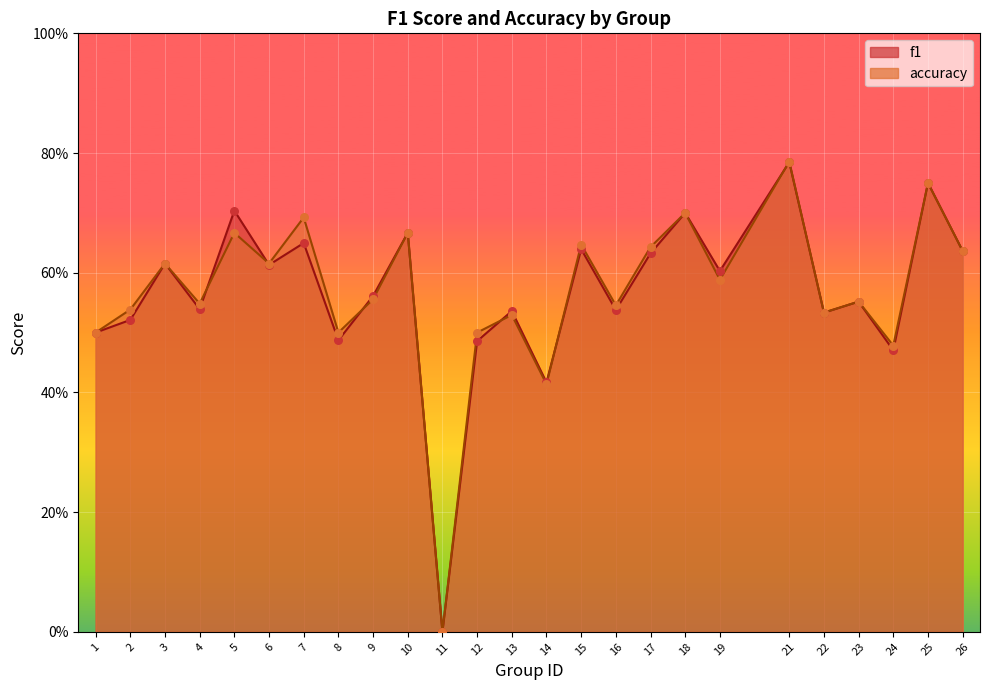

Which series has the largest total across all categories?

accuracy